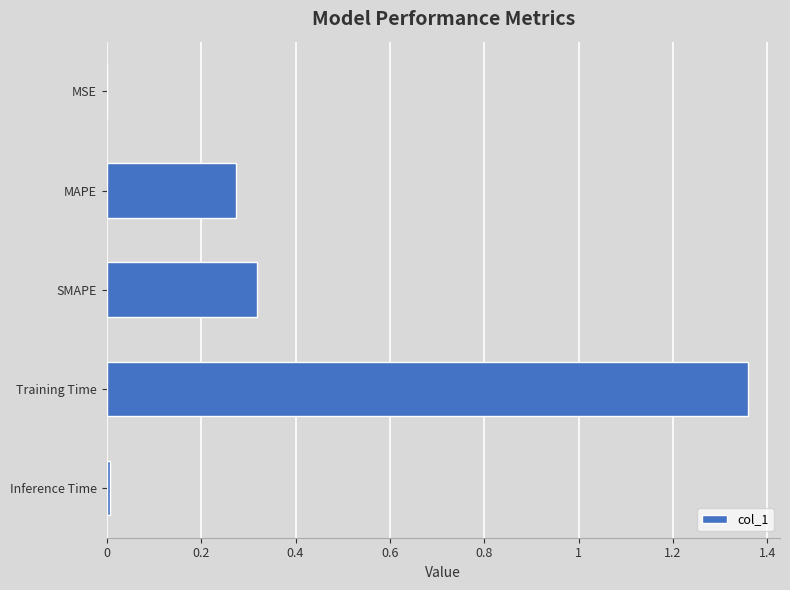

Between Training Time and MSE, which is larger?

Training Time